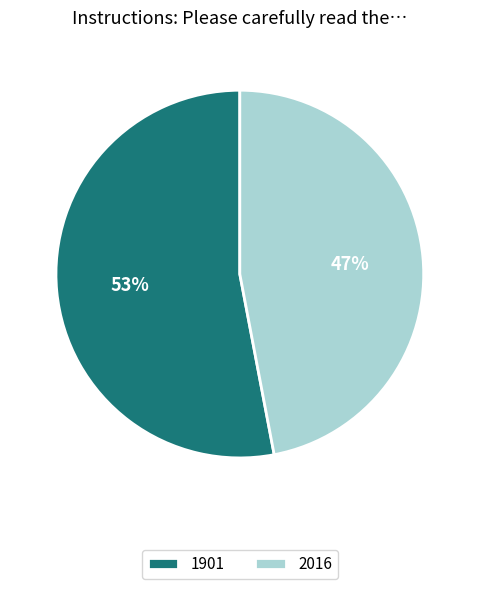

Which category accounts for the majority?

1901